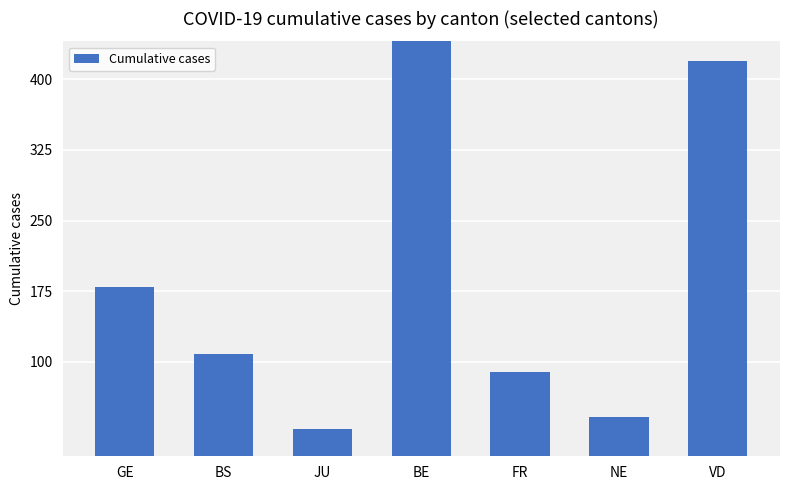

What position from the left is GE?

1